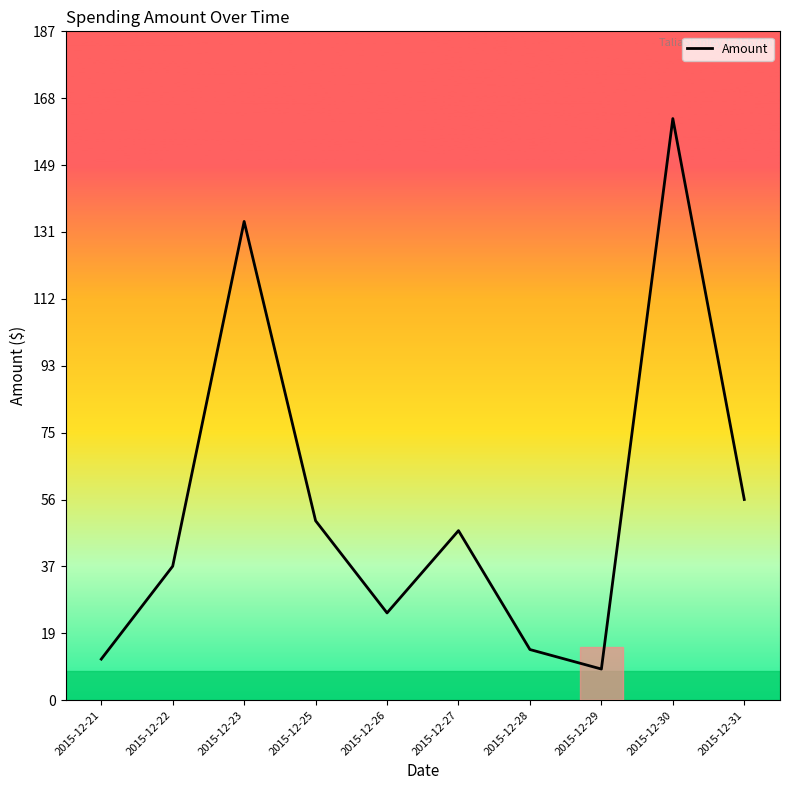

Does the chart have visible grid lines?

No